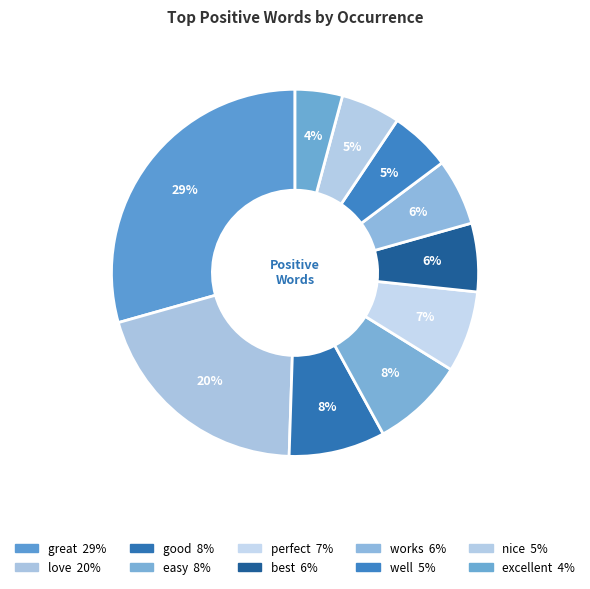

To the nearest percent, what portion does well represent?

5%